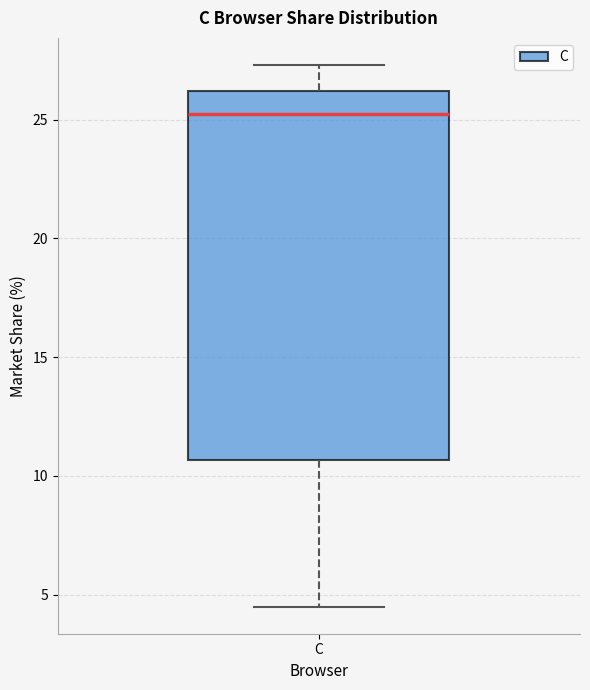

Where is the lower edge of the box for C on the y-axis? The values are not printed on the chart, so give them approximately, as read against the axis.

10.5